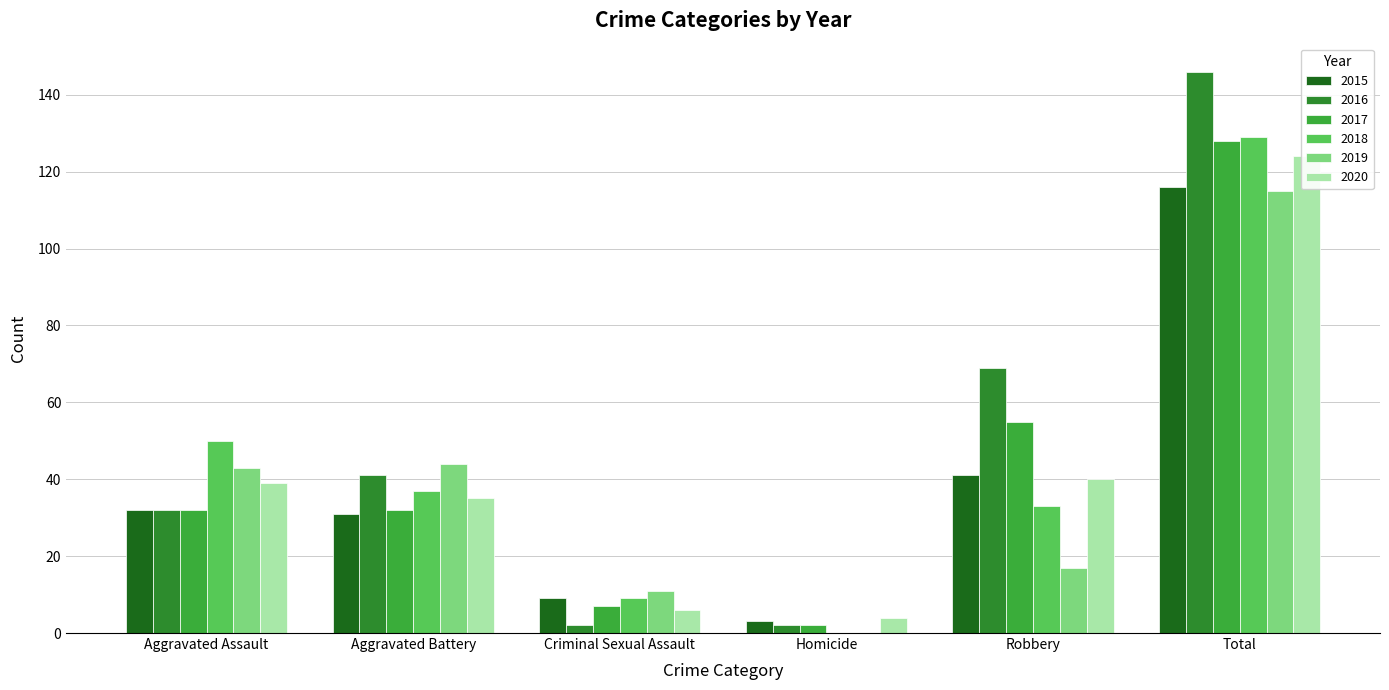

Where is 2015 nearest to the value 59?

Robbery